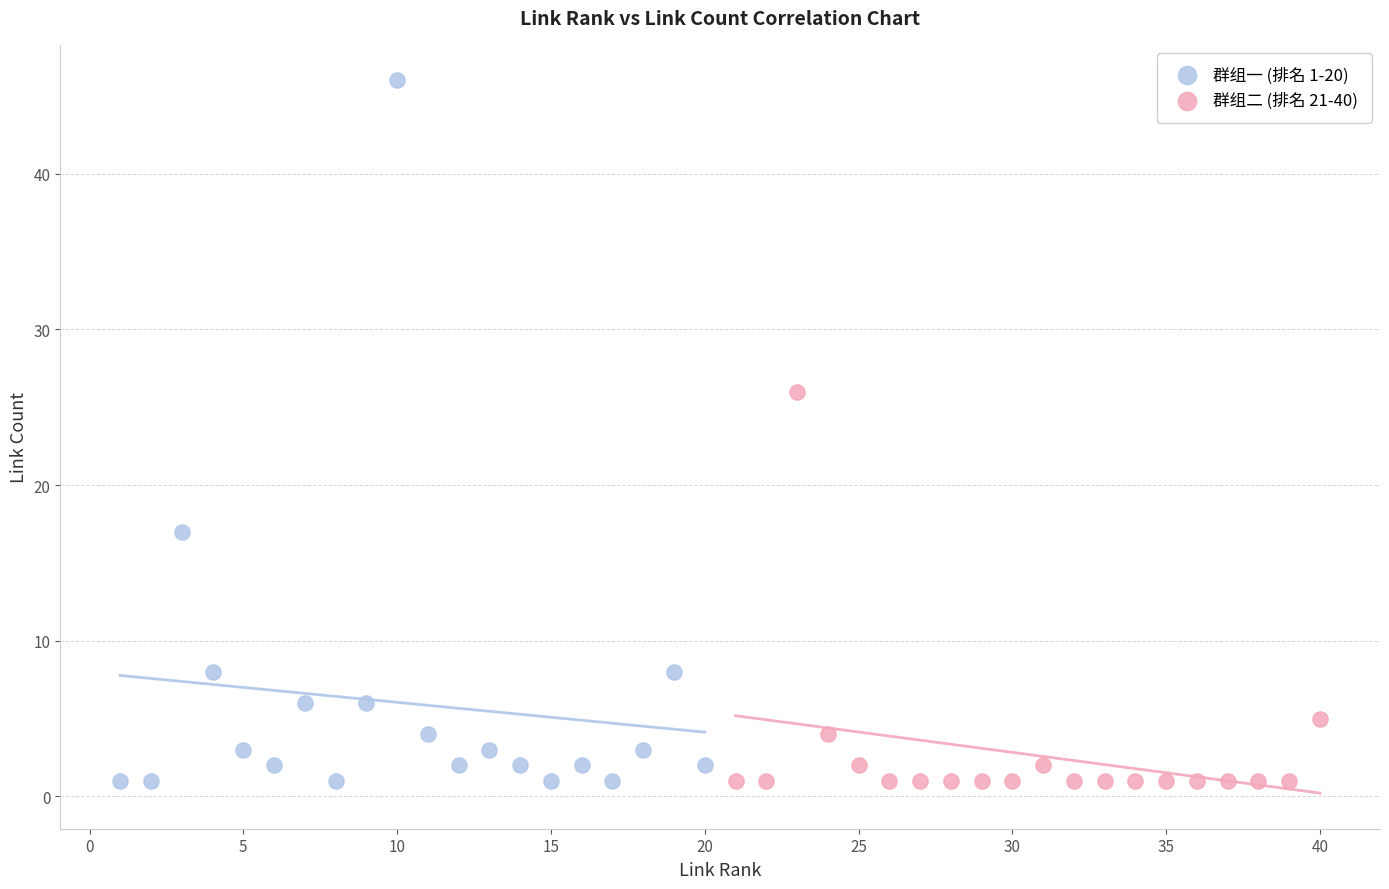

Which series has the widest spread of Y values?

群组一 (排名 1-20)